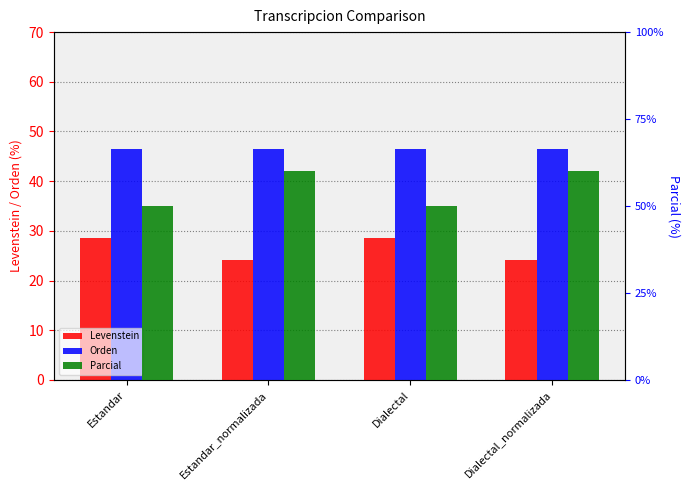

What is the label of the 3rd bar from the left?

Dialectal